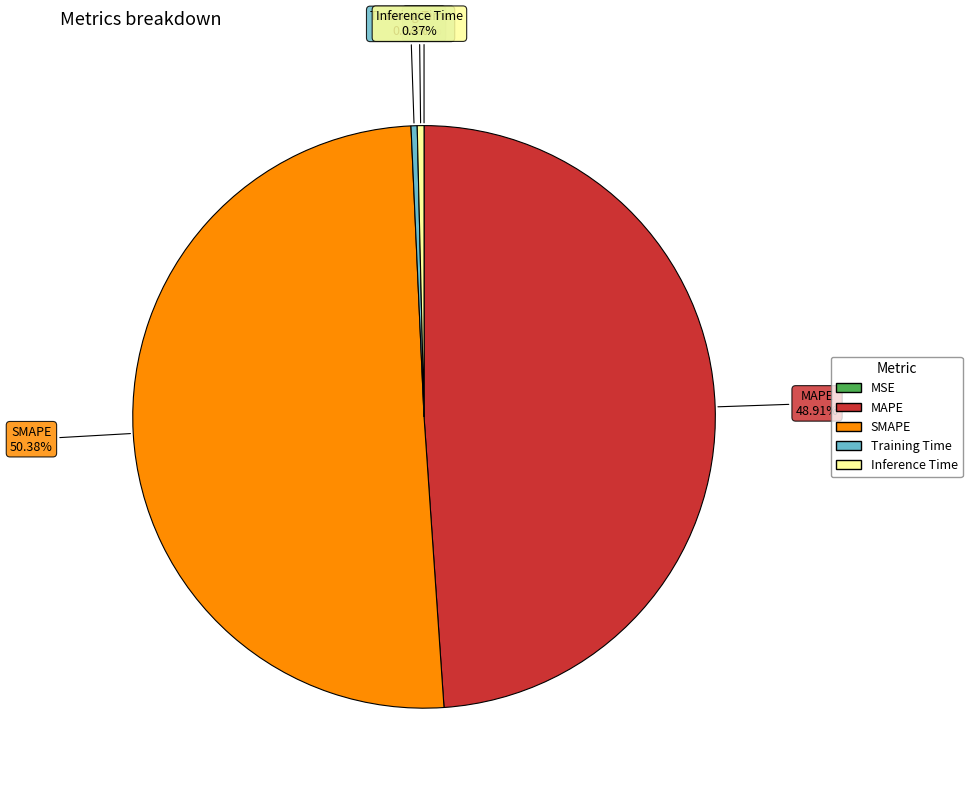

Is it true that SMAPE is 50% of the pie?

True